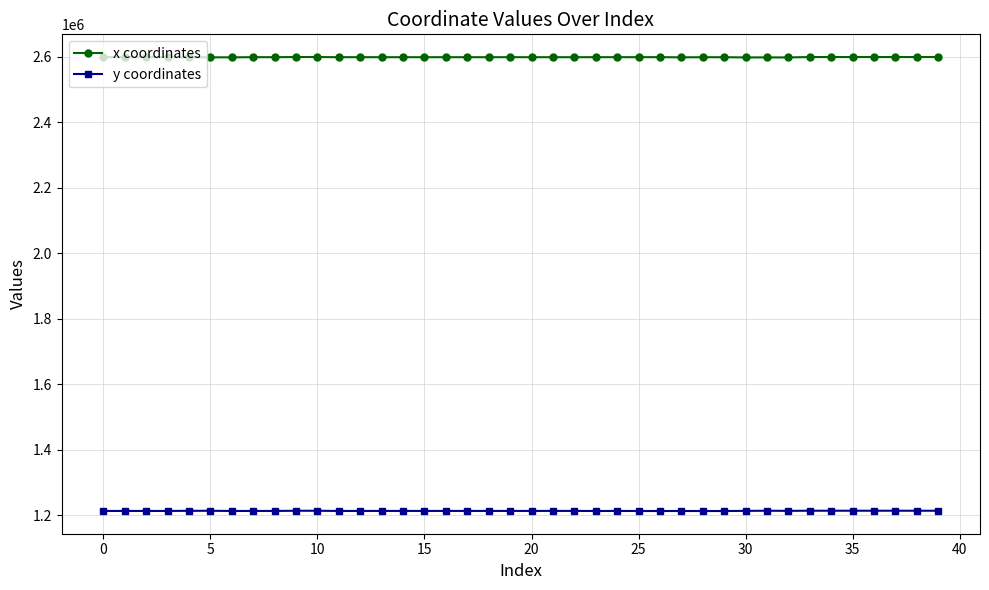

Which series has the largest range (max minus min)?

x coordinates